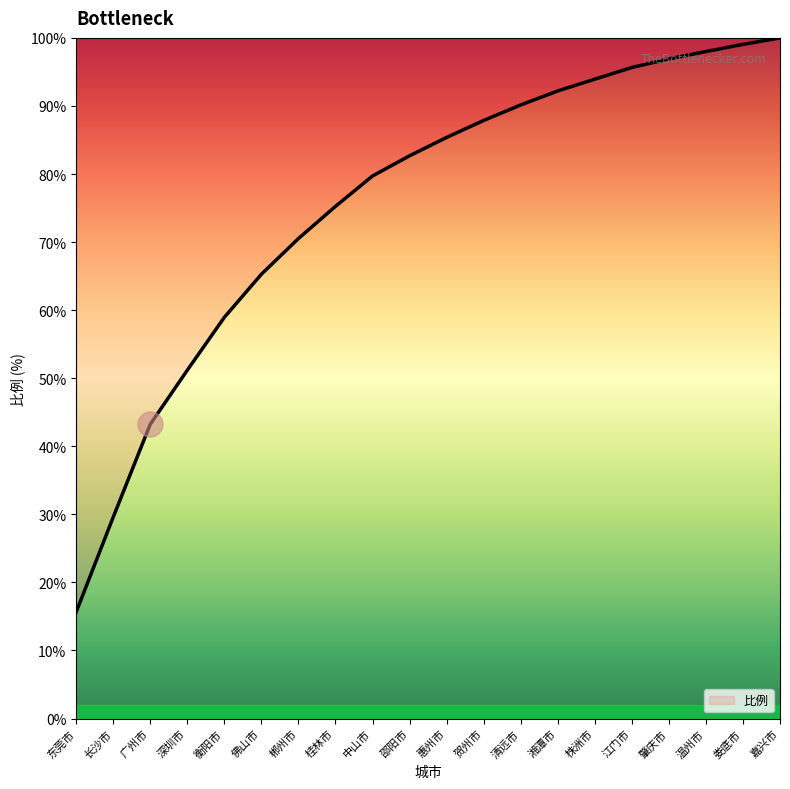

True or false: the data shows 99.0 at 娄底市.

True